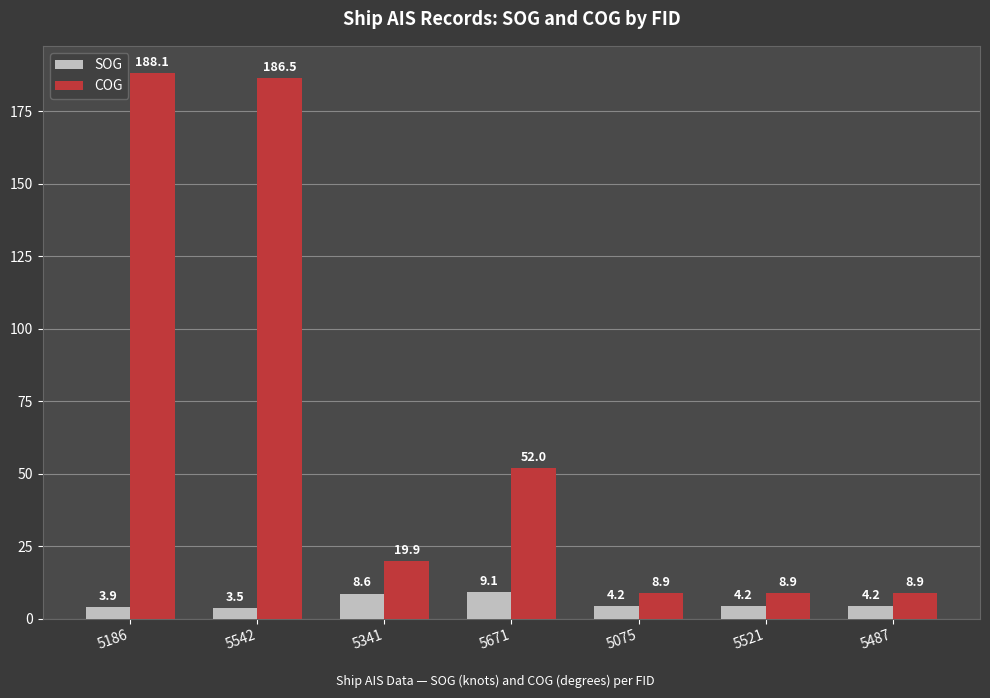

What is the sum of the SOG values at 5075 and 5542?

7.7